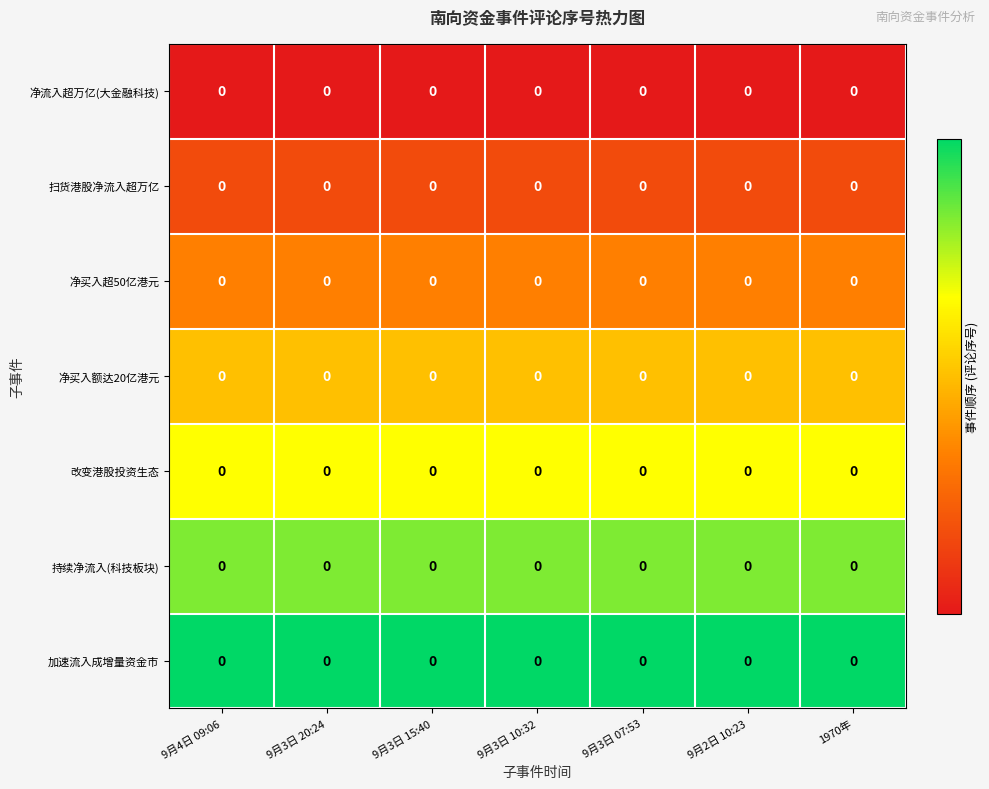

List the series in order of their peak value, highest first.

加速流入成增量资金市, 持续净流入(科技板块), 改变港股投资生态, 净买入额达20亿港元, 净买入超50亿港元, 扫货港股净流入超万亿, 净流入超万亿(大金融科技)